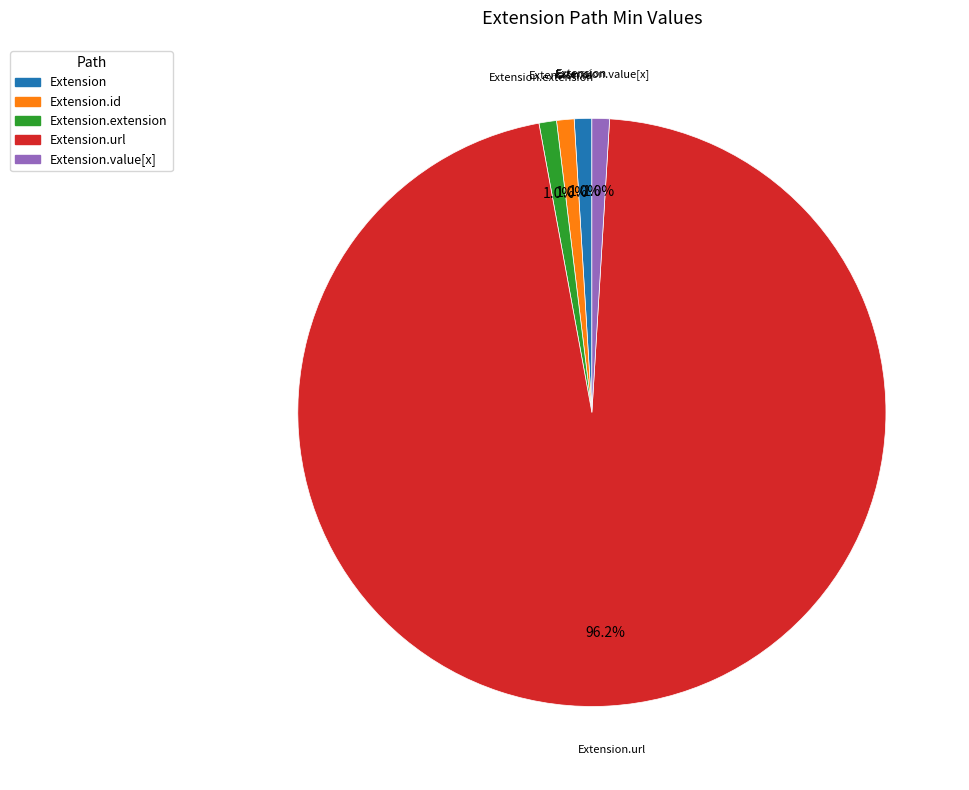

Is there a majority slice in this chart?

Yes